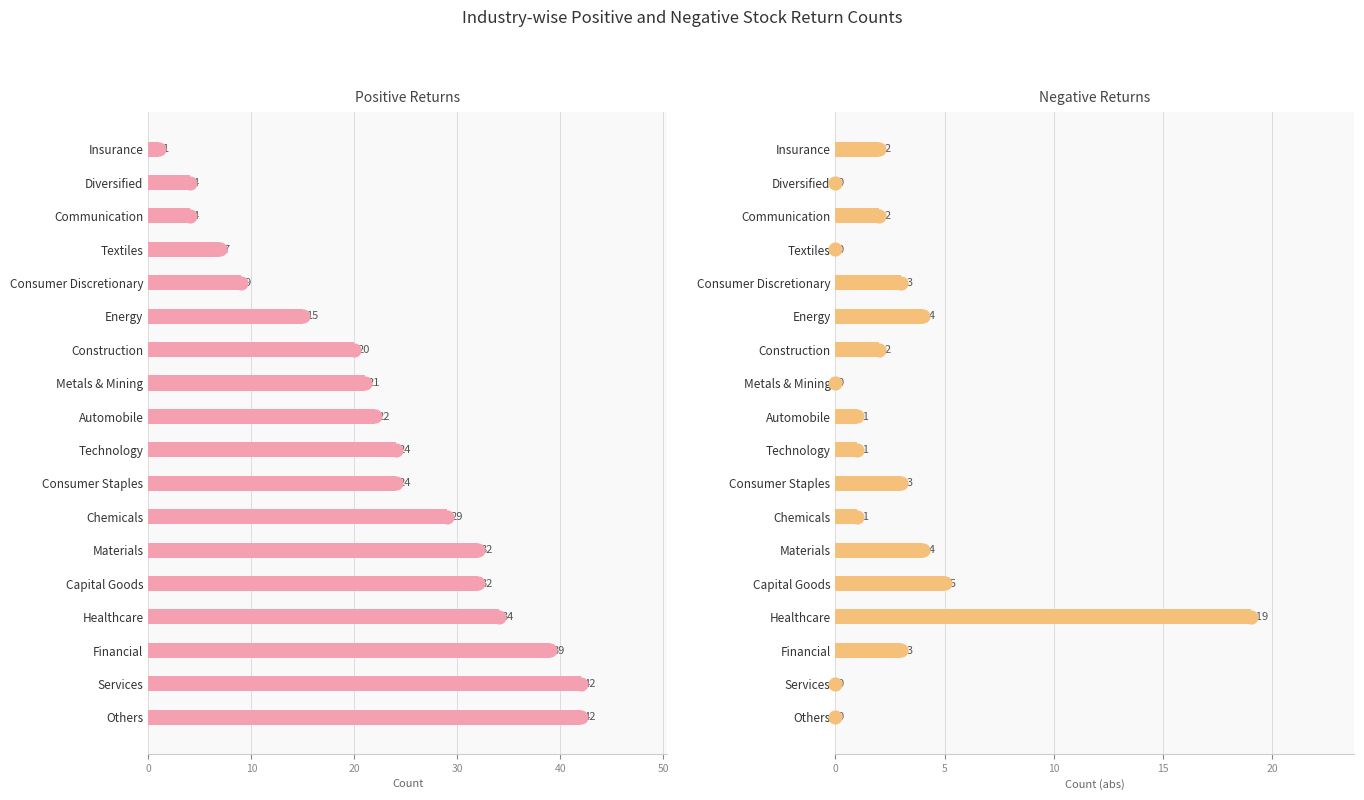

At how many categories does at least one series exceed 6?

15